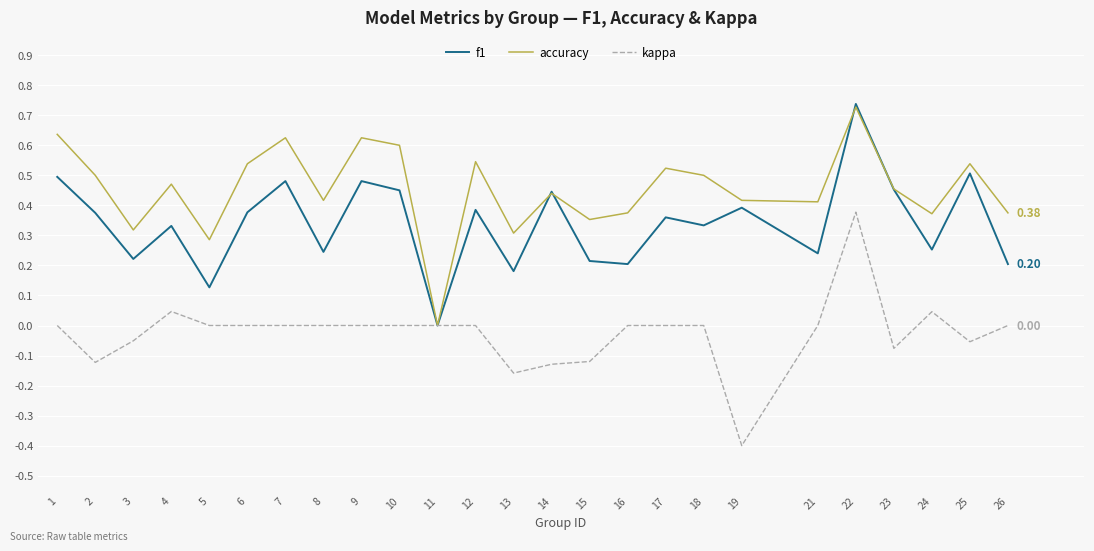

Is this an area chart (filled region under the line)?

No